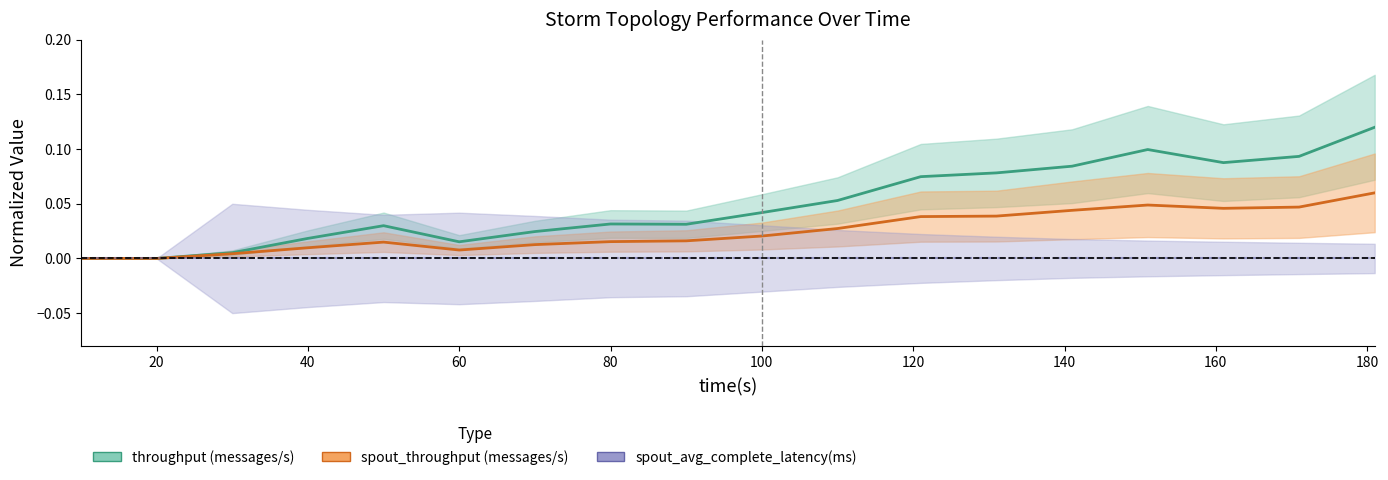

At which label is spout_throughput (messages/s) closest to 0?

10